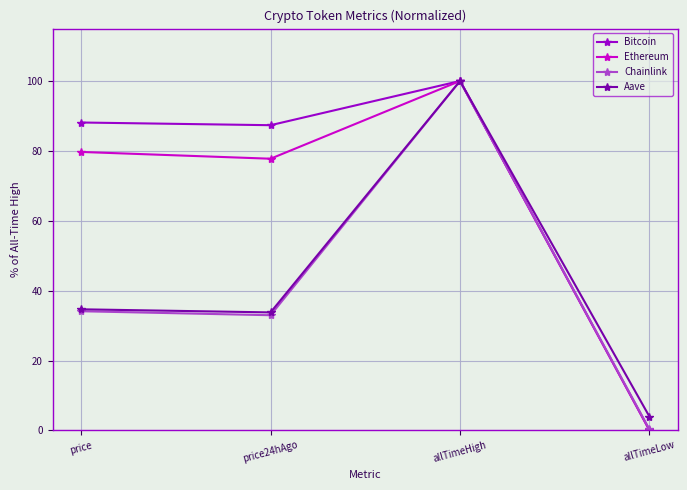

At which category does Aave reach its first local peak?

allTimeHigh